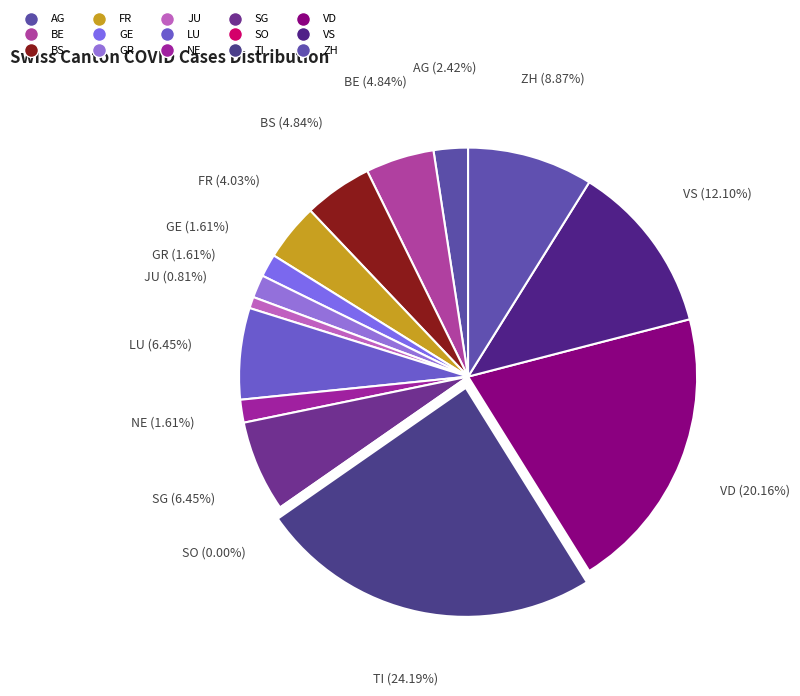

Does any single category account for the majority?

No